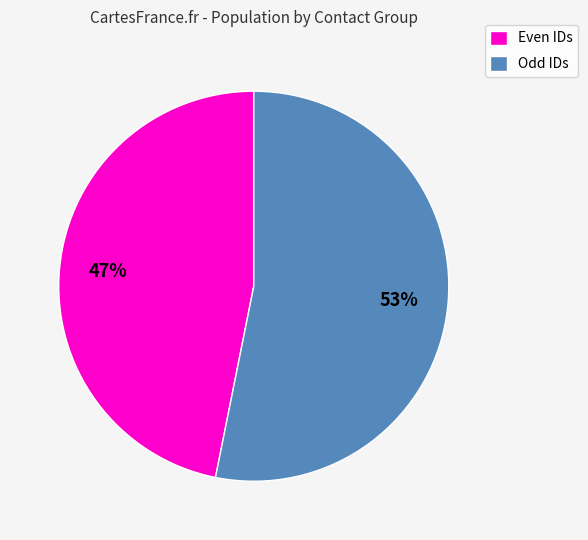

True or false: Even IDs accounts for 47% of the total.

True